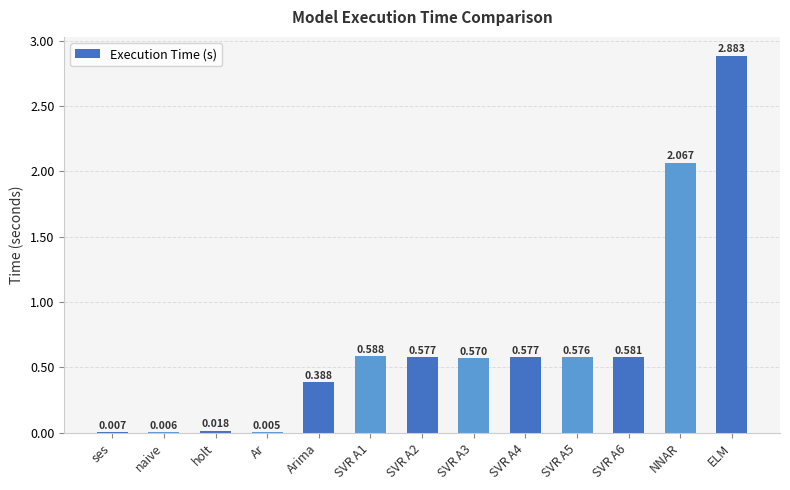

Between SVR A6 and NNAR, which is larger?

NNAR